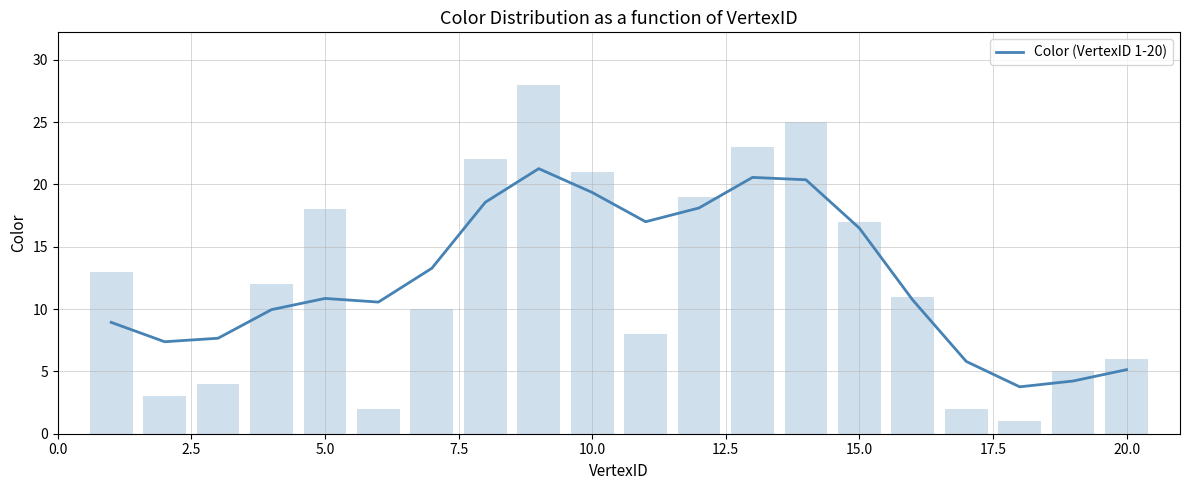

What is the maximum value for Color (VertexID 1-20)?

21.3